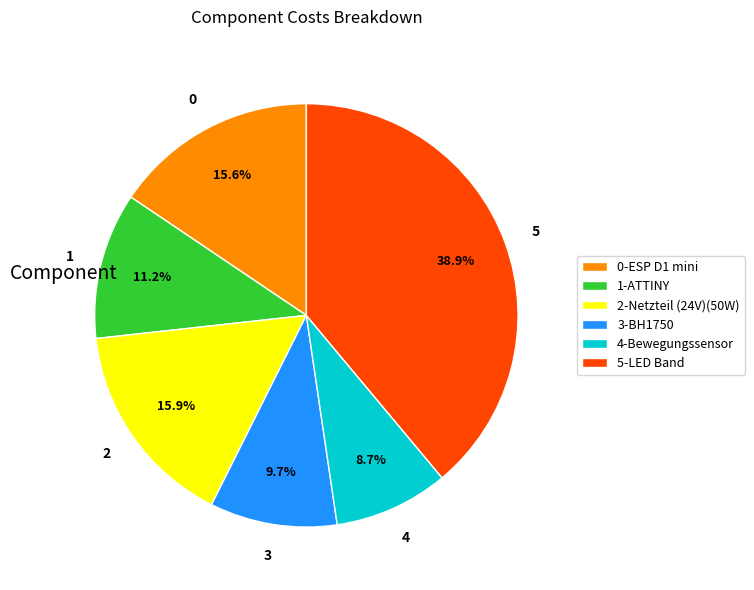

Does 3-BH1750 represent more than half of the total?

No